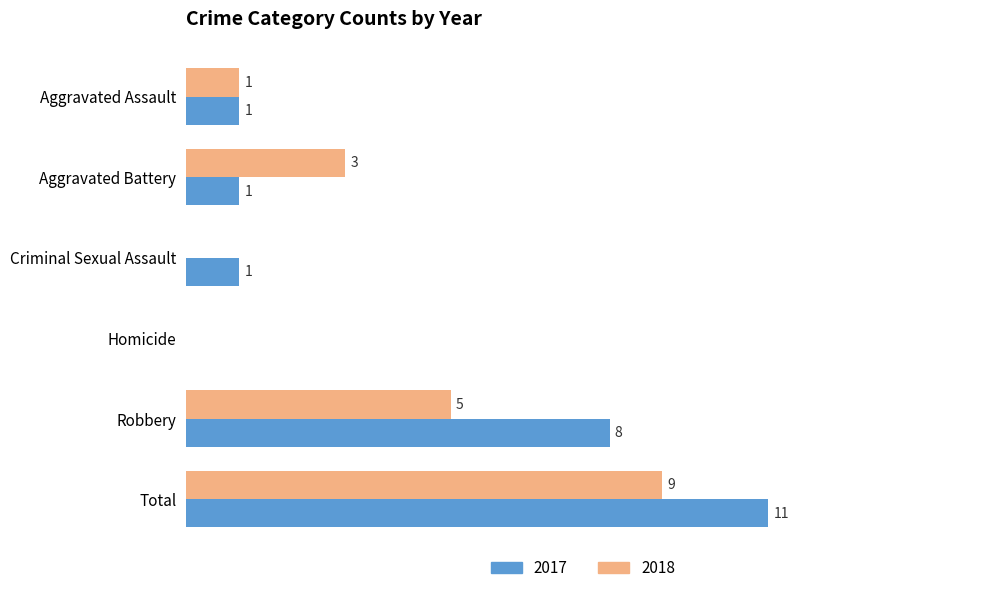

Is the value of 2017 at Aggravated Assault greater than the value of 2018 at Total?

No